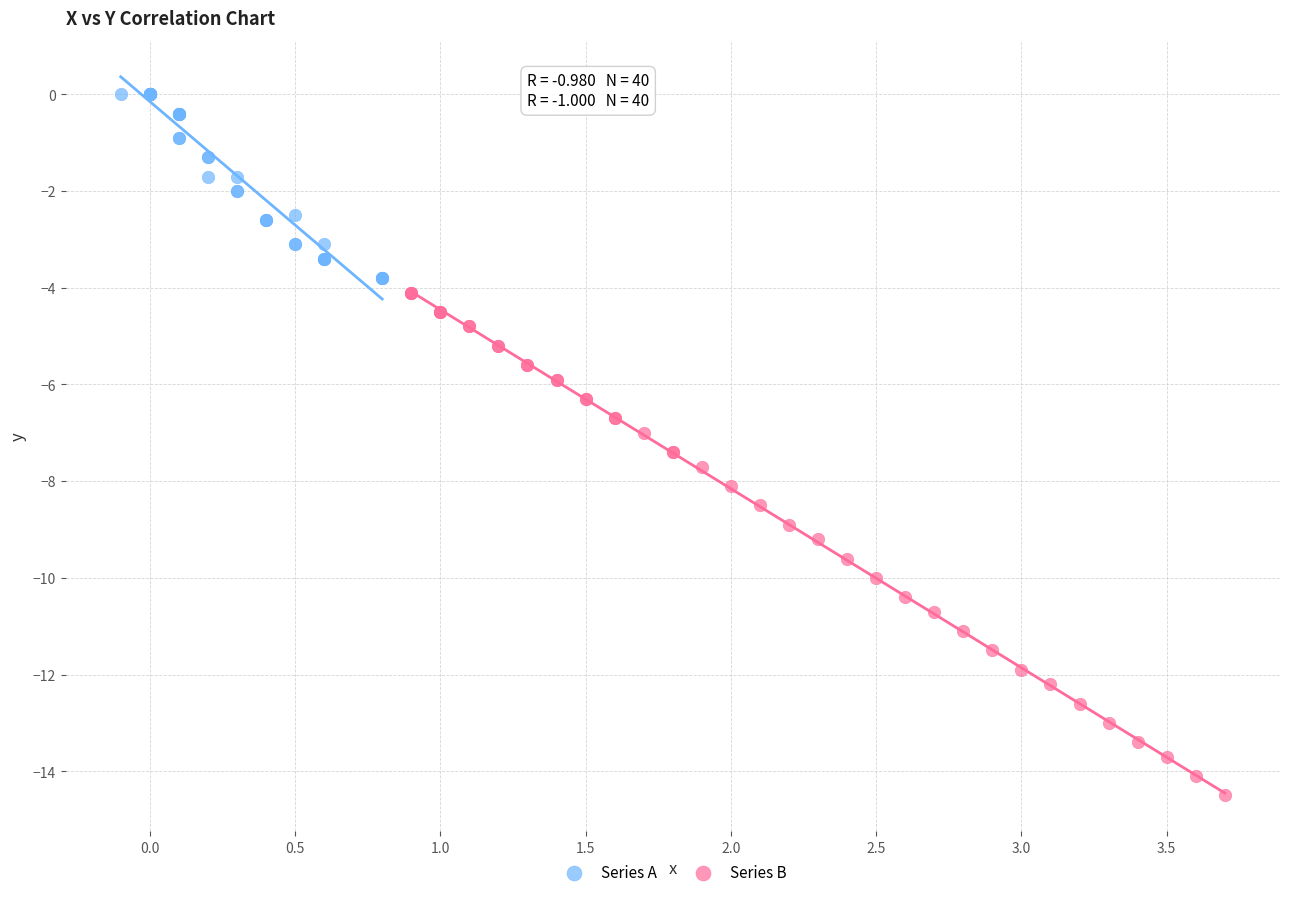

Which series contains the lowest Y value?

Series B